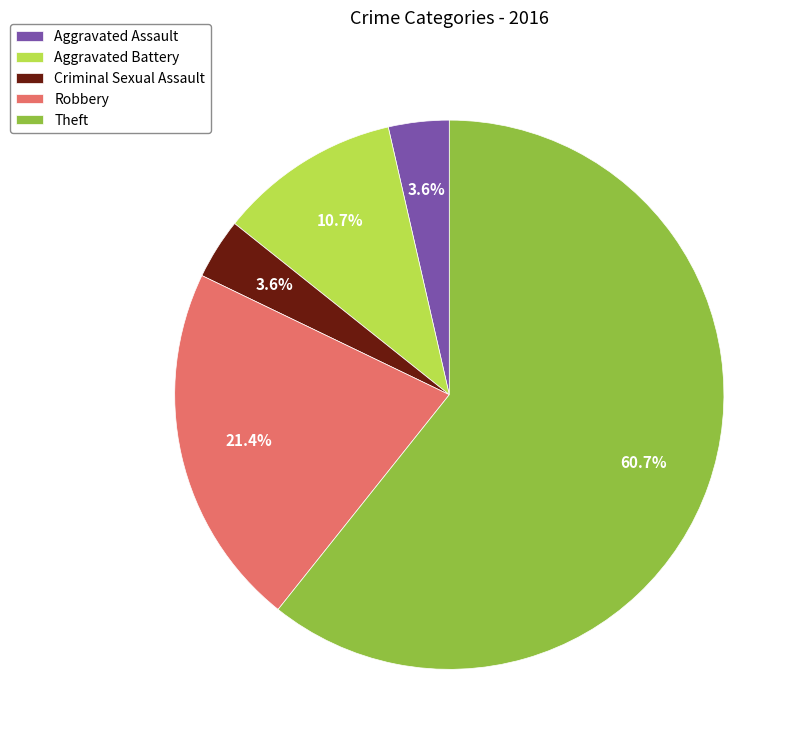

The Criminal Sexual Assault slice represents 4% of the pie. True or false?

True